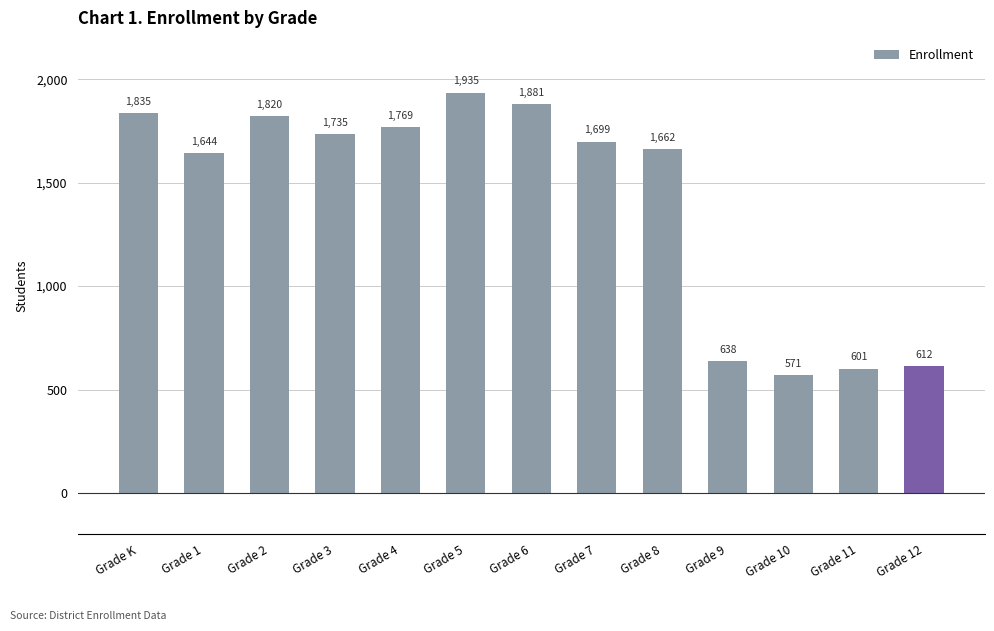

What is the difference between the maximum and minimum values?

1364